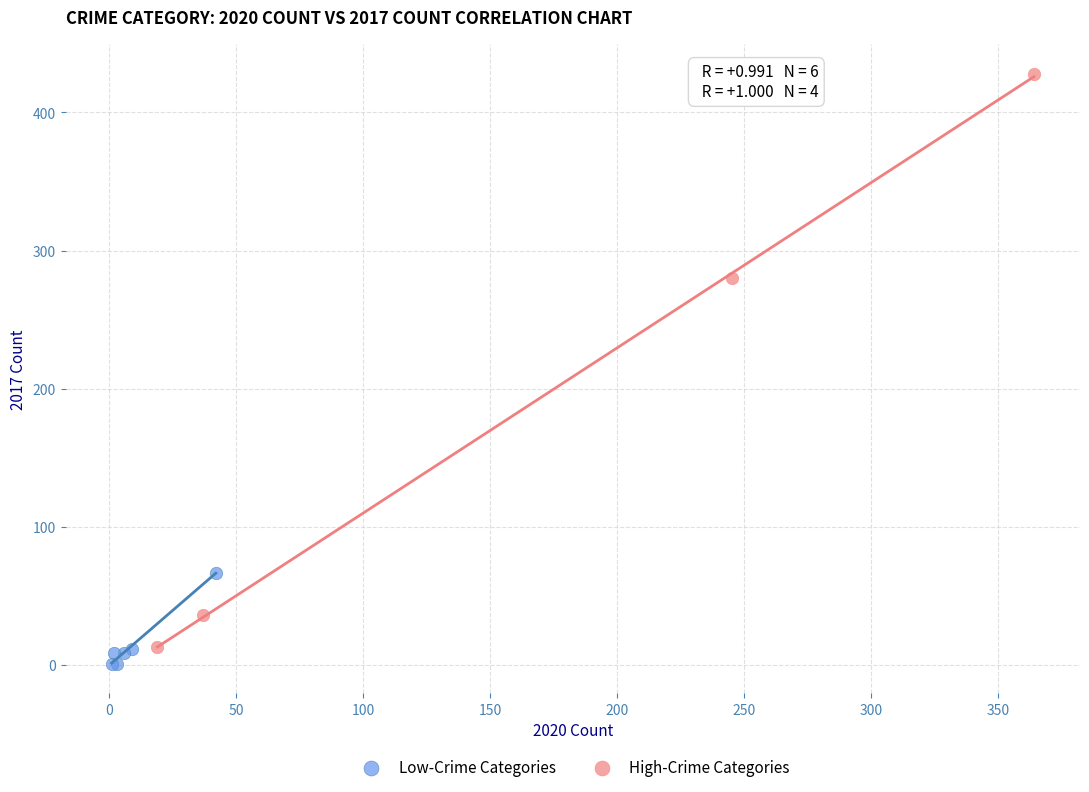

Which series contains the highest Y value?

High-Crime Categories